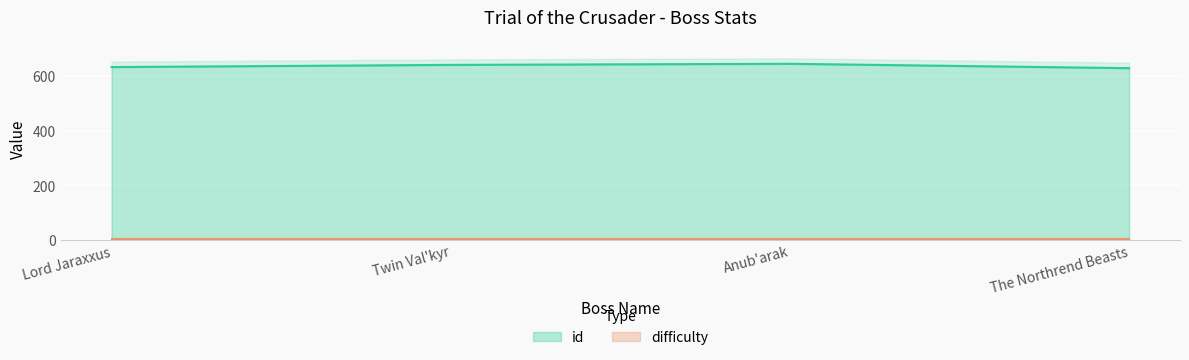

Reading left to right, extract all data points from this chart.

633	641	645	629